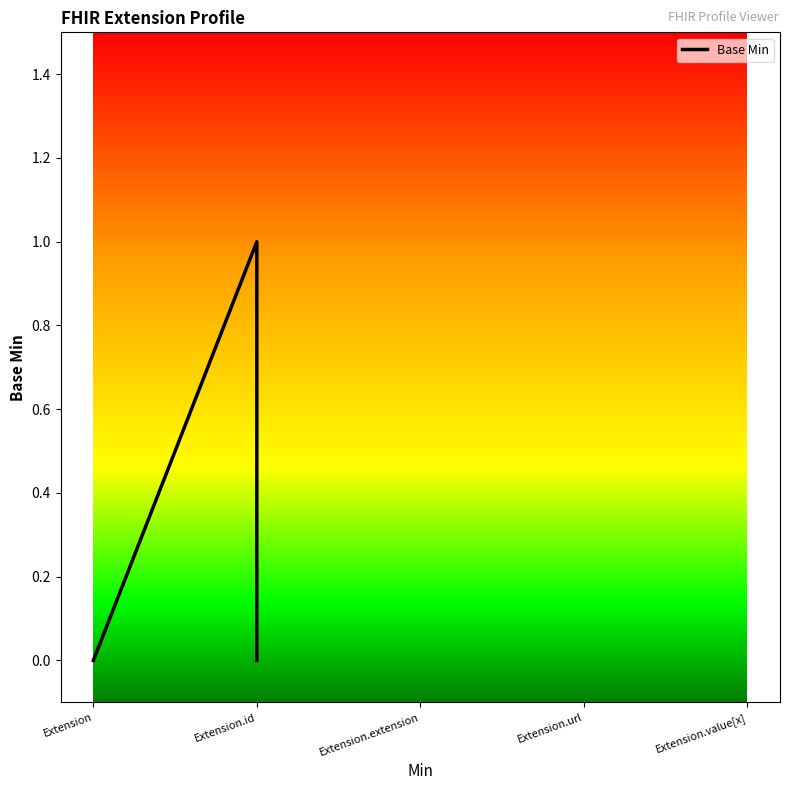

How many points are higher than both their immediate neighbors (excluding endpoints)?

1